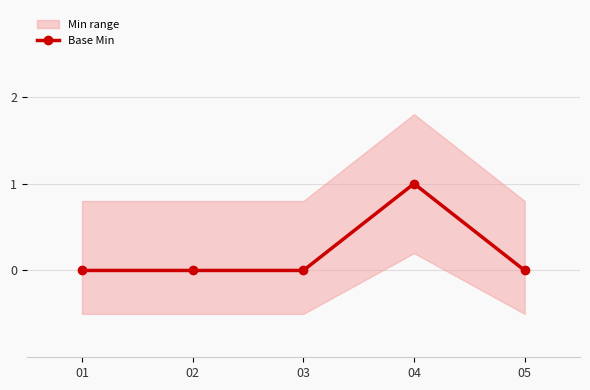

At which category does the chart reach its peak across all series?

04